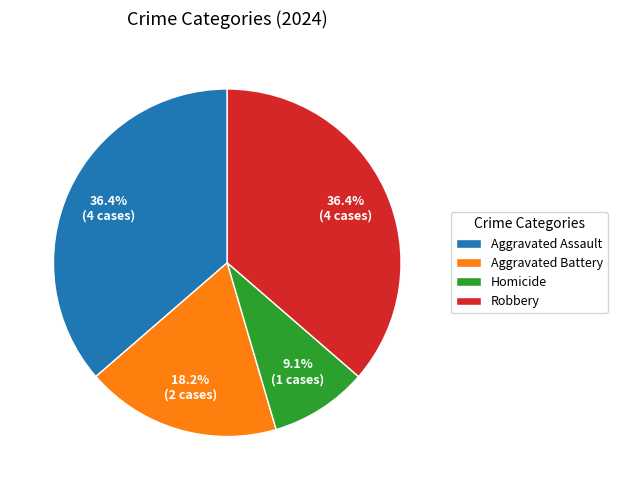

What percentage is the Aggravated Battery slice, to the nearest percent?

18%